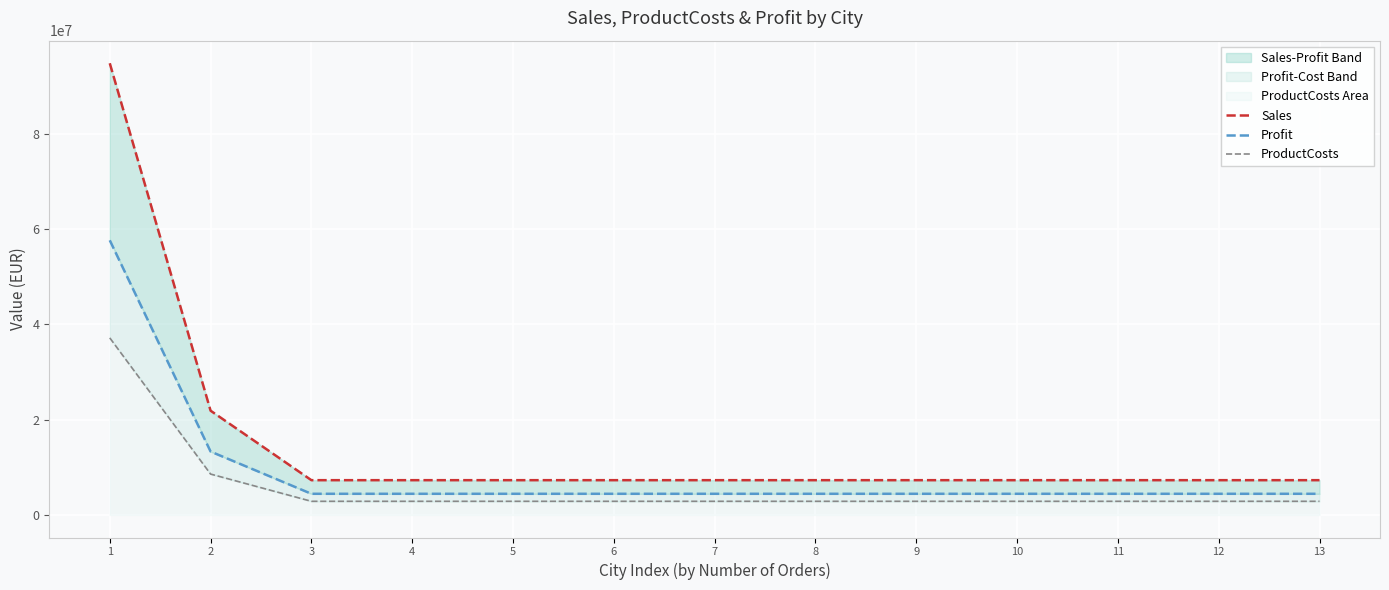

Which category has the highest value across all series?

1